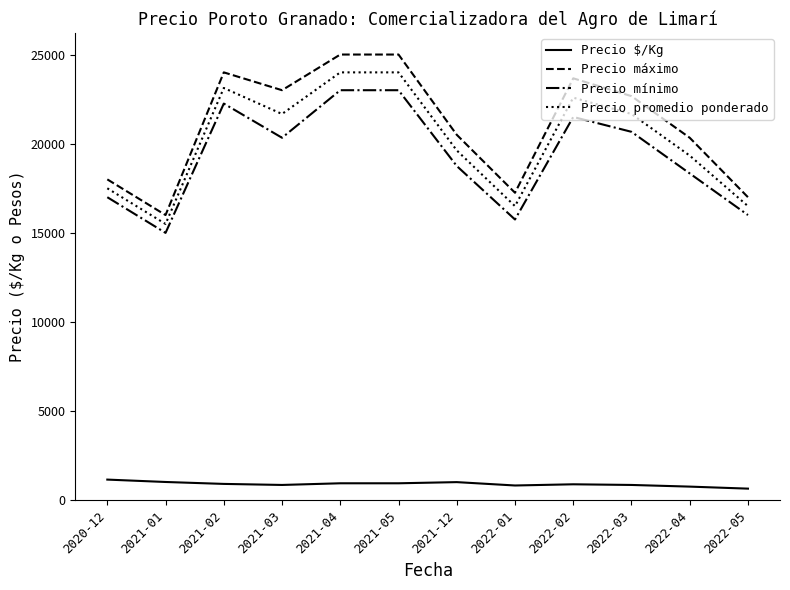

Which series changed the most between 2022-01 and 2022-03?

Precio máximo